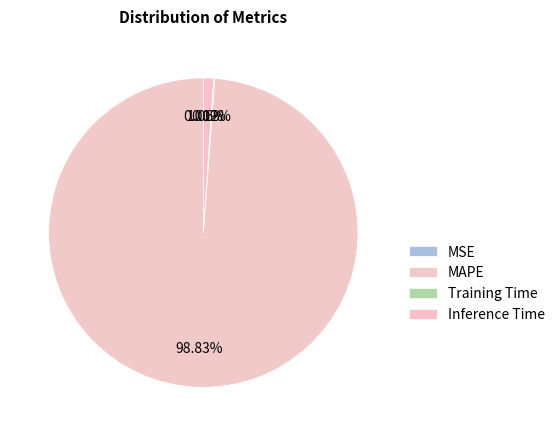

What is the change in value from MSE to Training Time?

+0.1